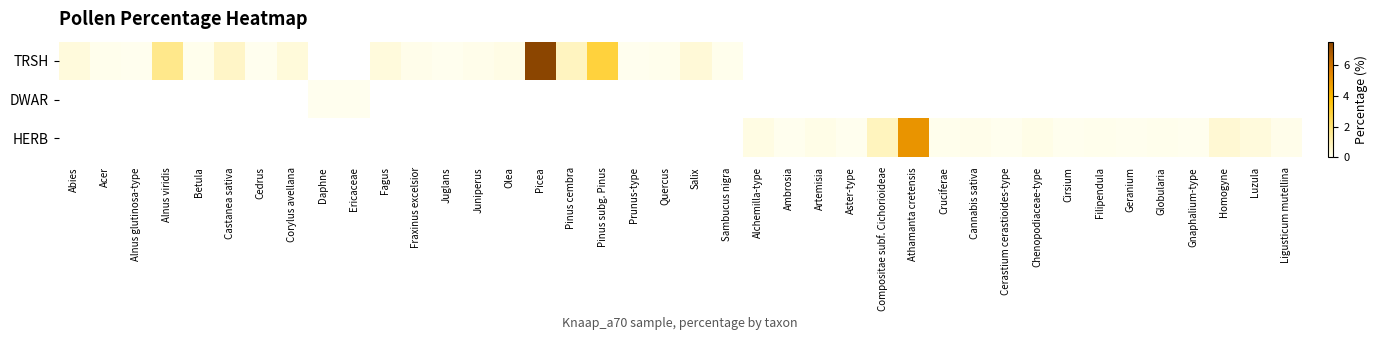

Is the value of DWAR at Juniperus greater than the value of TRSH at Pinus subg. Pinus?

No